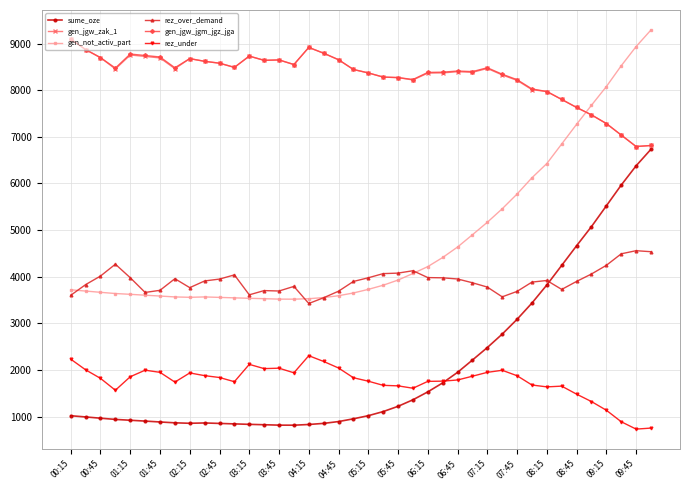

How many lines are shown in the chart?

6